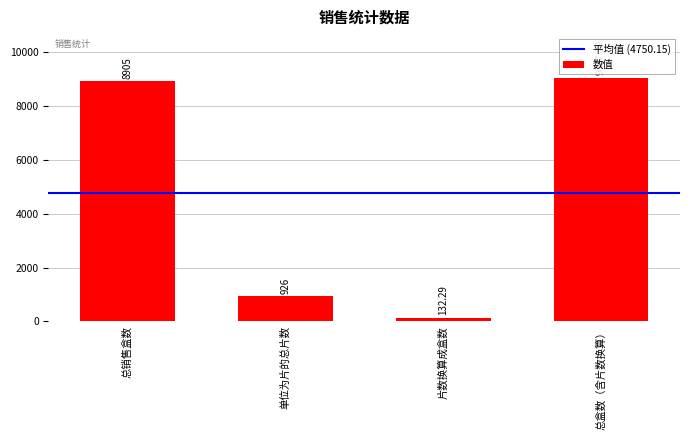

How many data points does each series have?

4